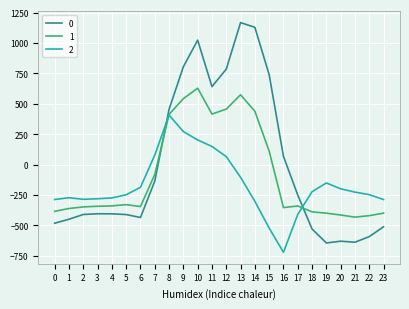

What is the difference between the maximum and minimum values in the 1 series?

1060.5